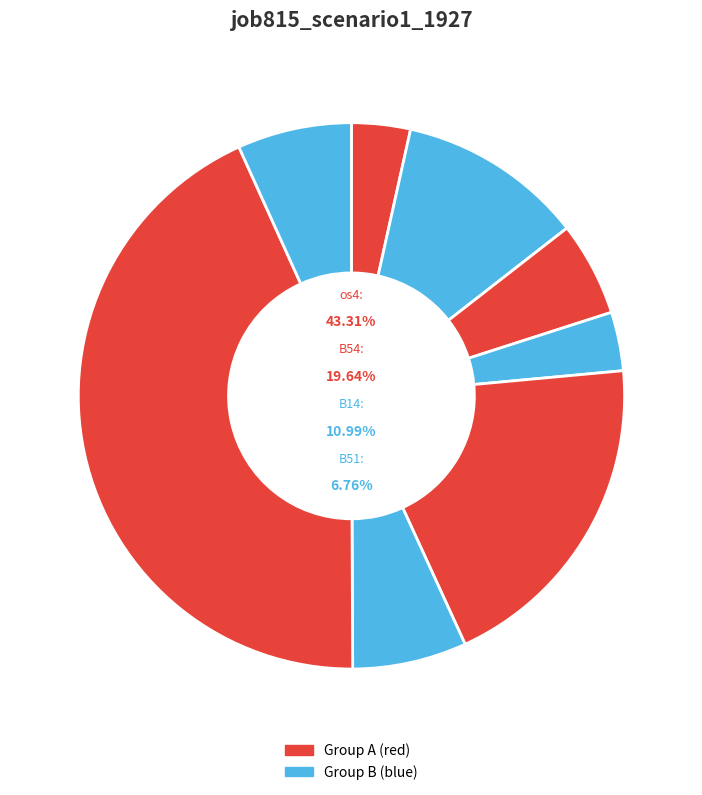

Count the number of slices in the pie.

8